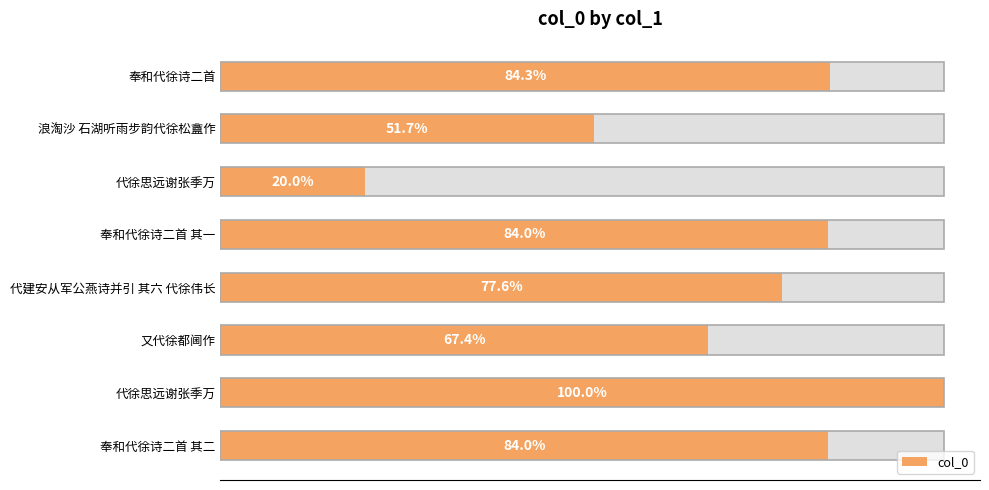

The value at 奉和代徐诗二首 其一 is 393260. True or false?

False